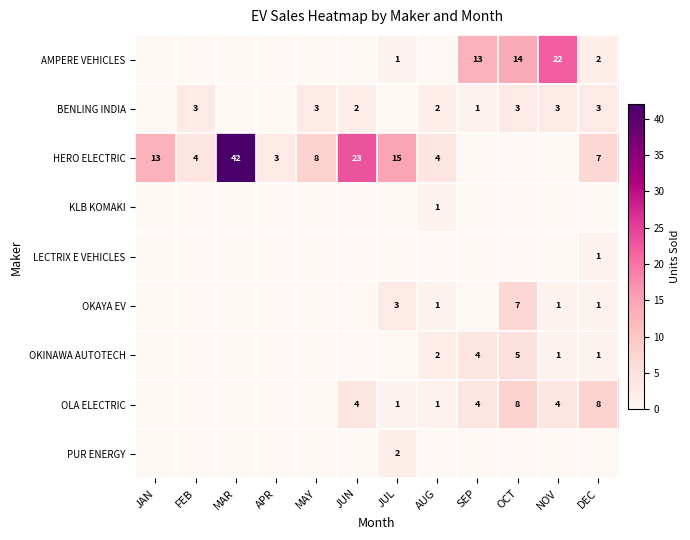

True or false: AMPERE VEHICLES has a value of 1 at JUL.

True